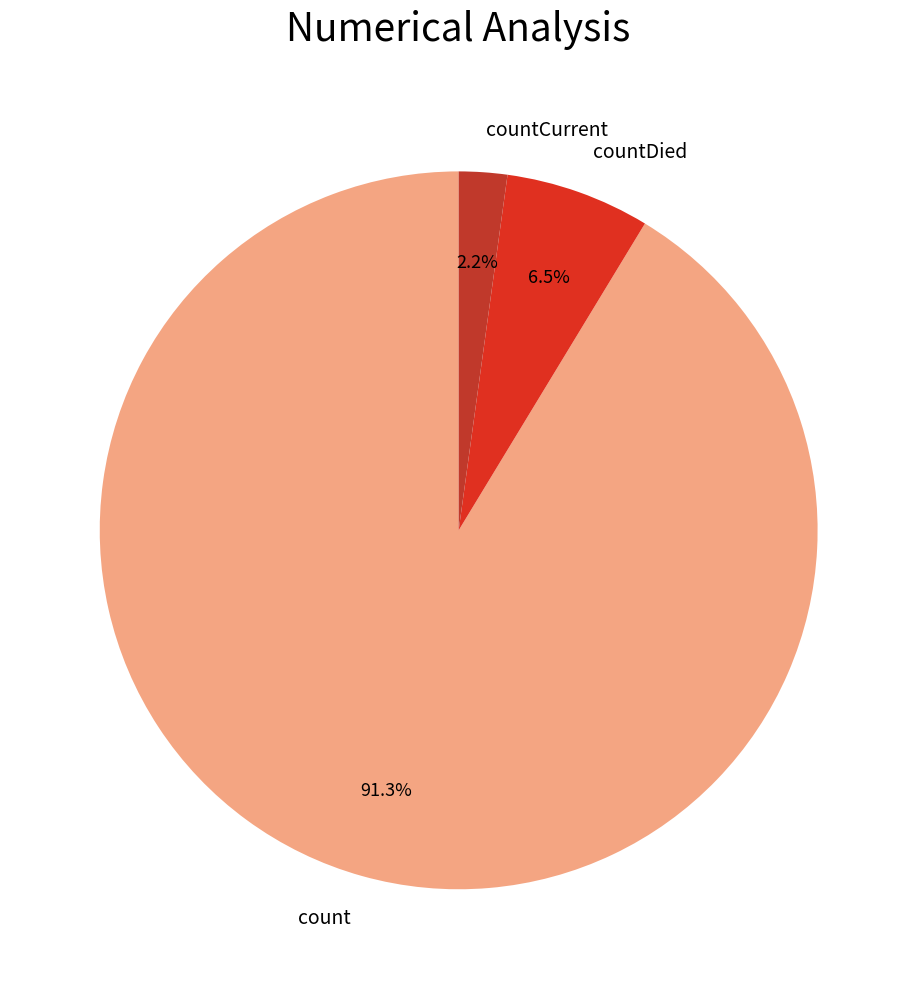

How many segments does this pie chart have?

3